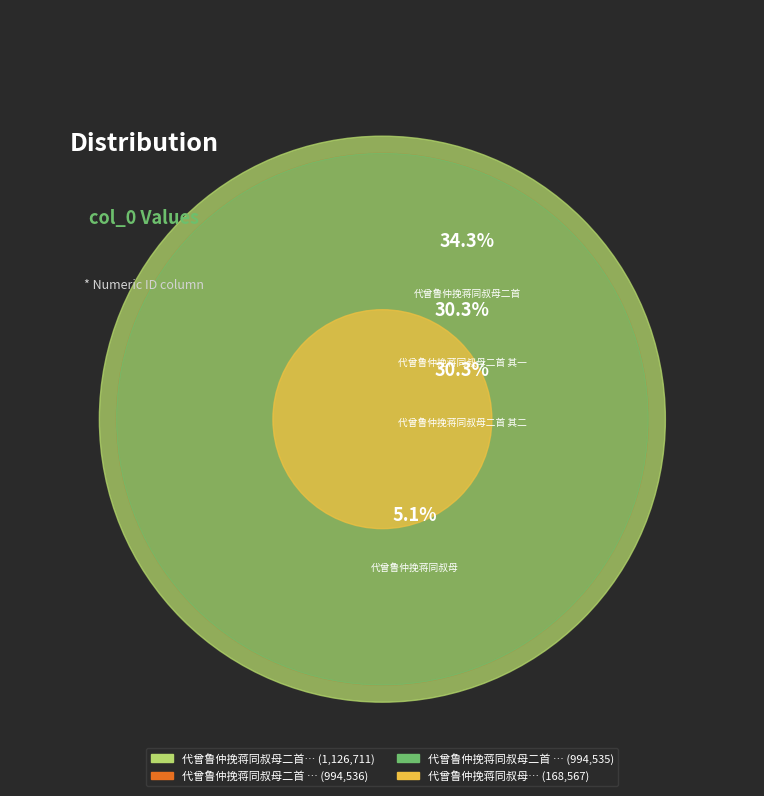

To the nearest percent, what portion does 代曾鲁仲挽蒋同叔母二首 其一 represent?

30%